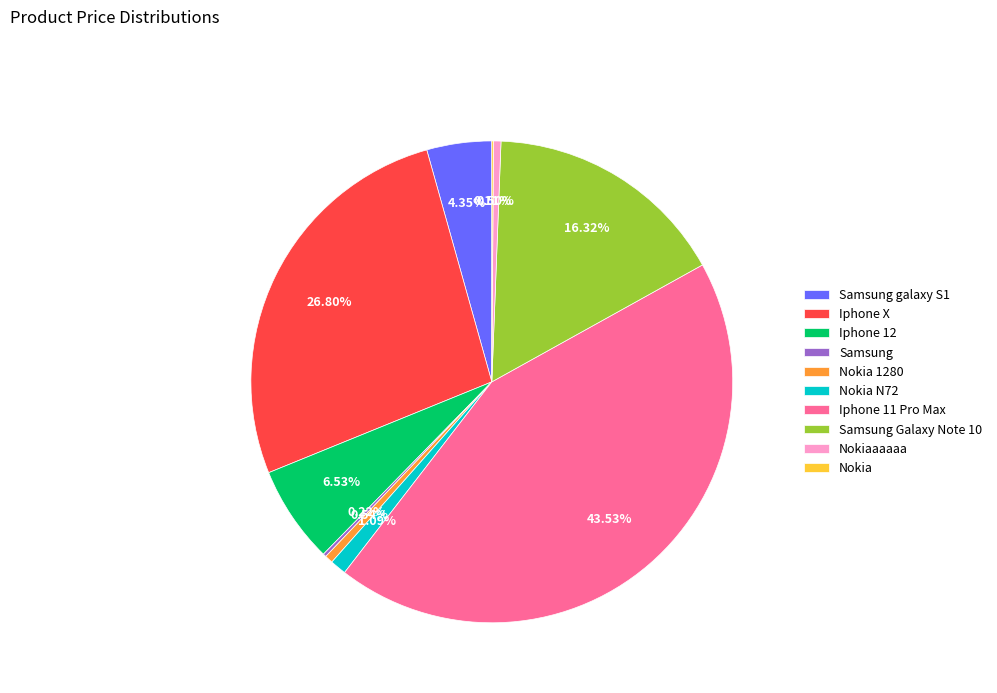

Is Iphone X the majority of the pie?

No